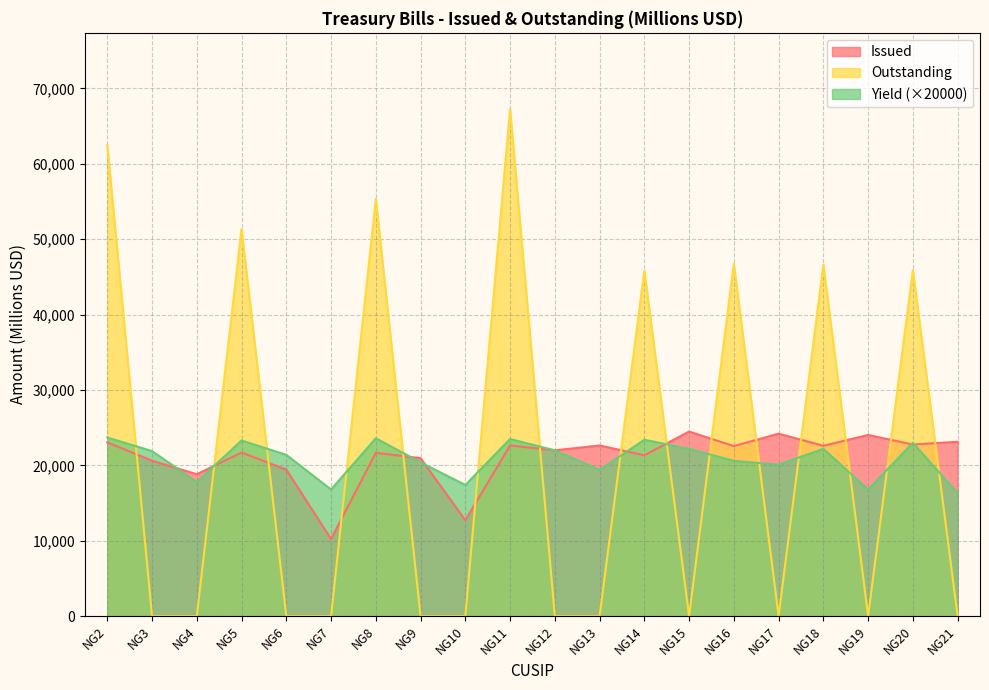

Between which two adjacent categories do Outstanding and Issued first intersect?

NG2 and NG3